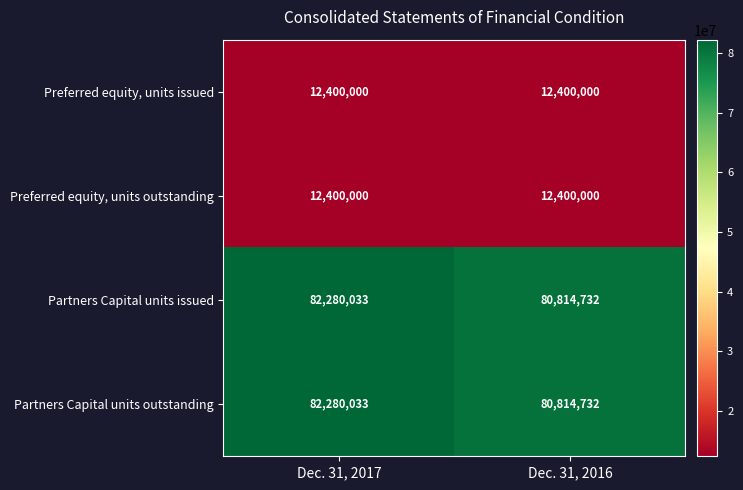

Where is Partners Capital units issued nearest to the value 81547382?

Dec. 31, 2016